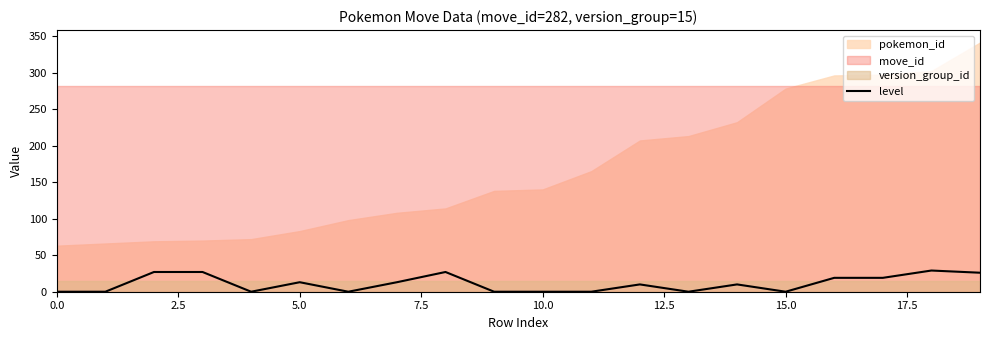

How many data points are above 10?

9